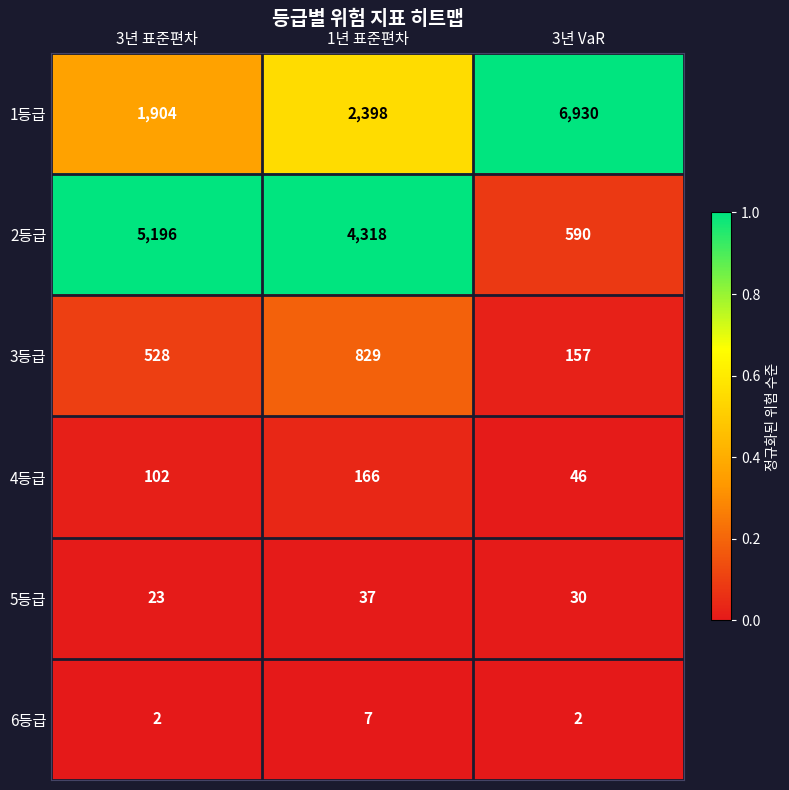

What is the average value of the 6등급 series?

4